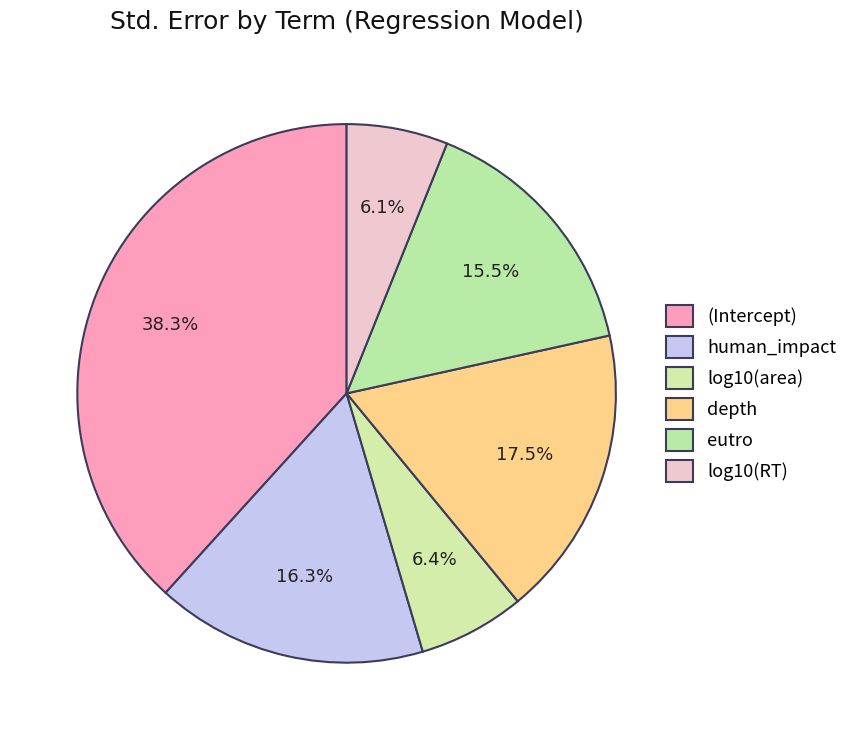

Which slice is the largest?

(Intercept)